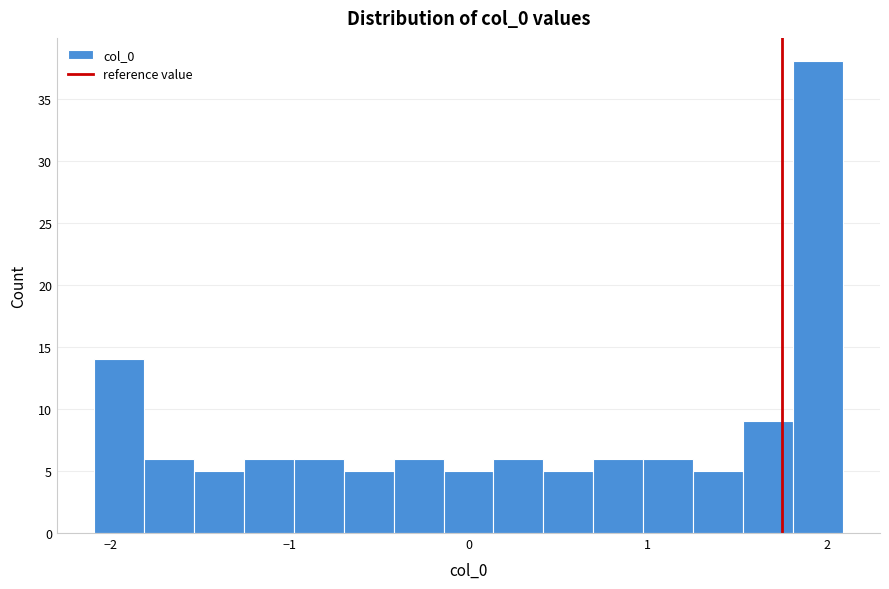

Around what value on the x-axis is the tallest bar? Give the approximate position of its centre, as read against the axis.

1.9